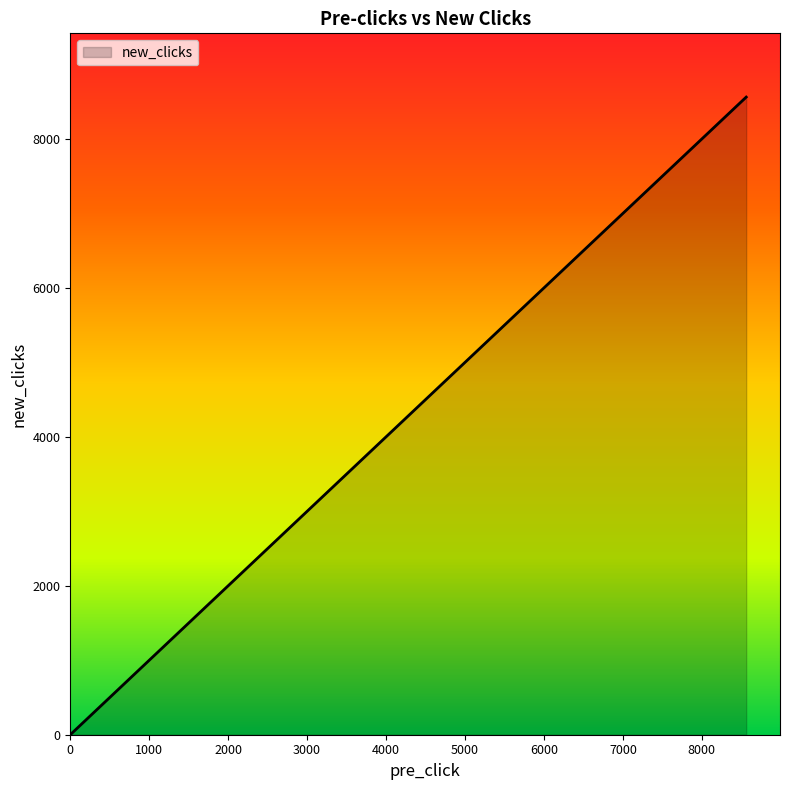

What is the maximum value shown in the chart?

8562